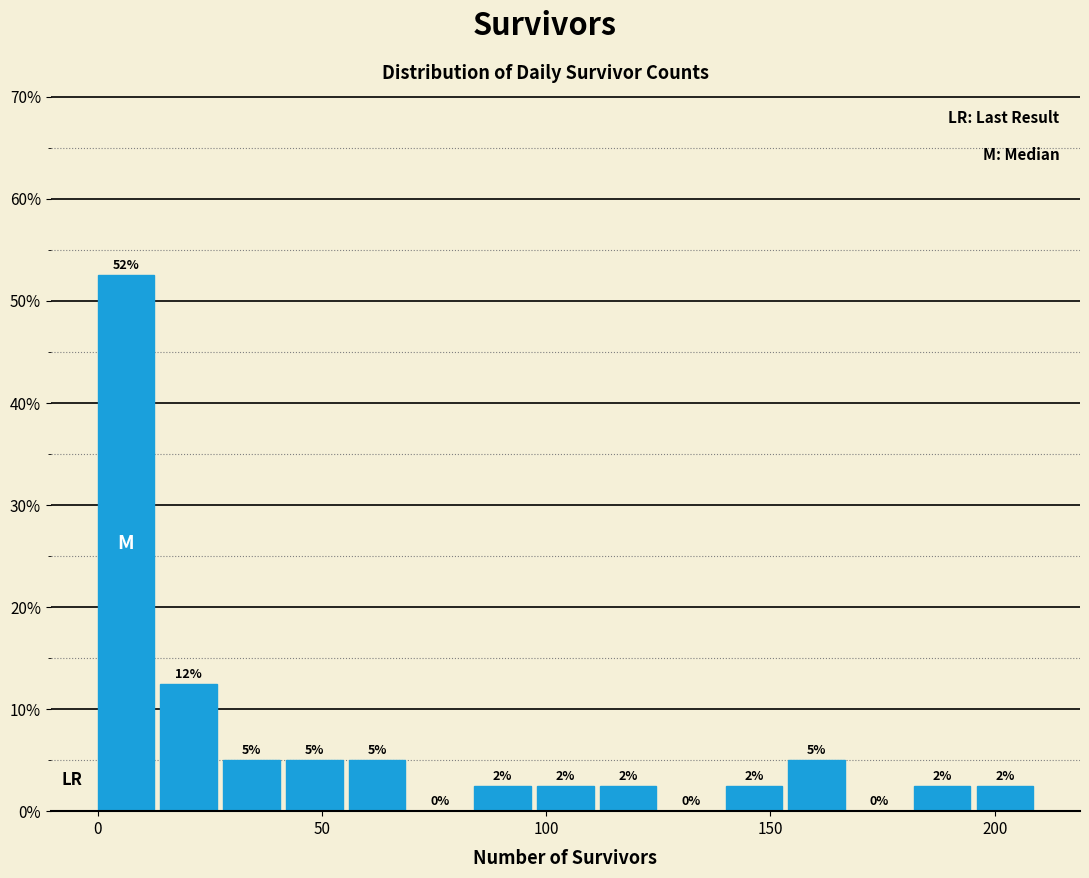

Read against the x-axis, roughly where is the centre of the tallest bar?

5